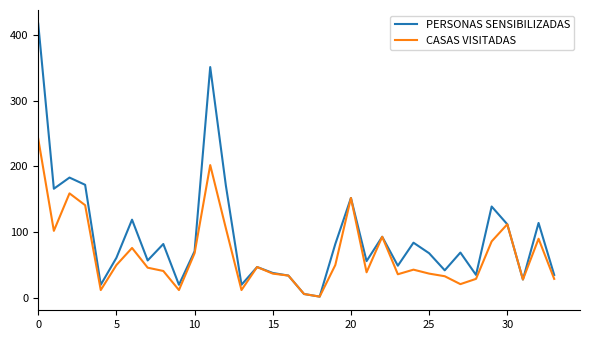

Rank the series by their maximum value, from lowest to highest.

CASAS VISITADAS, PERSONAS SENSIBILIZADAS